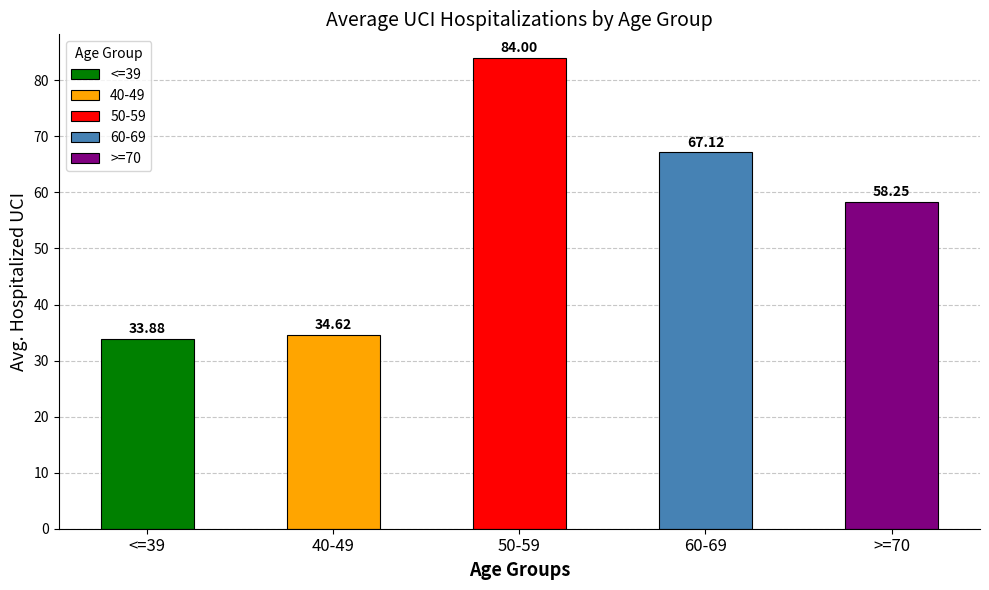

Read the >=70 value at <=39, to the nearest 5.

35